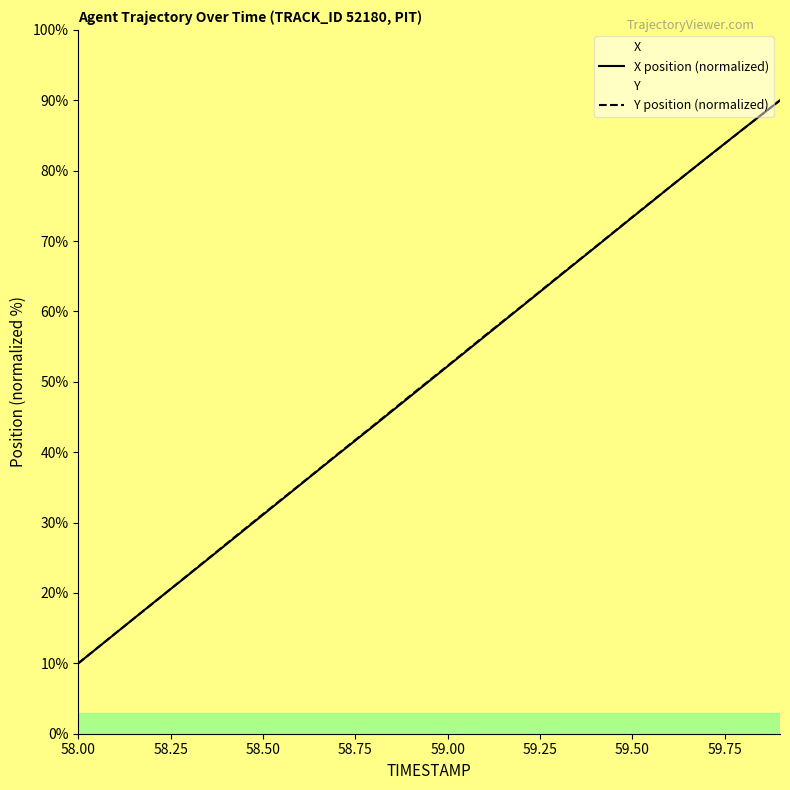

What is the highest value of the X position (normalized) series?

90.0